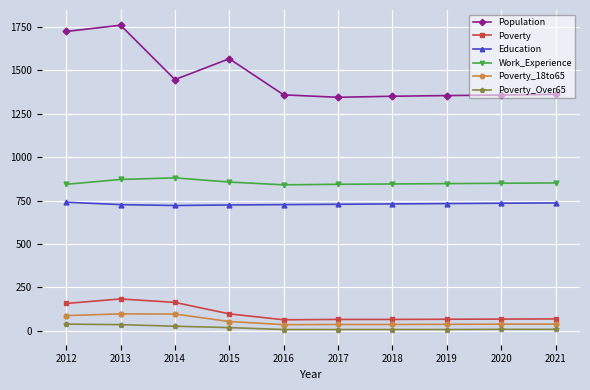

How many categories are shown in the chart?

10